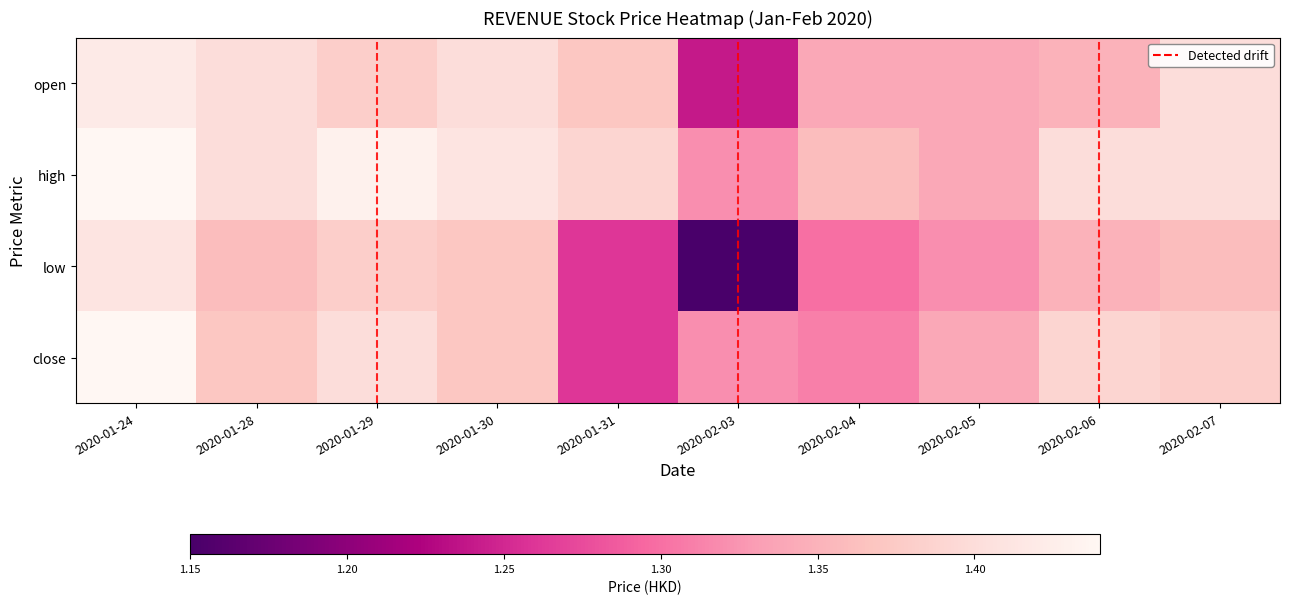

At how many categories does at least one series exceed 1?

10